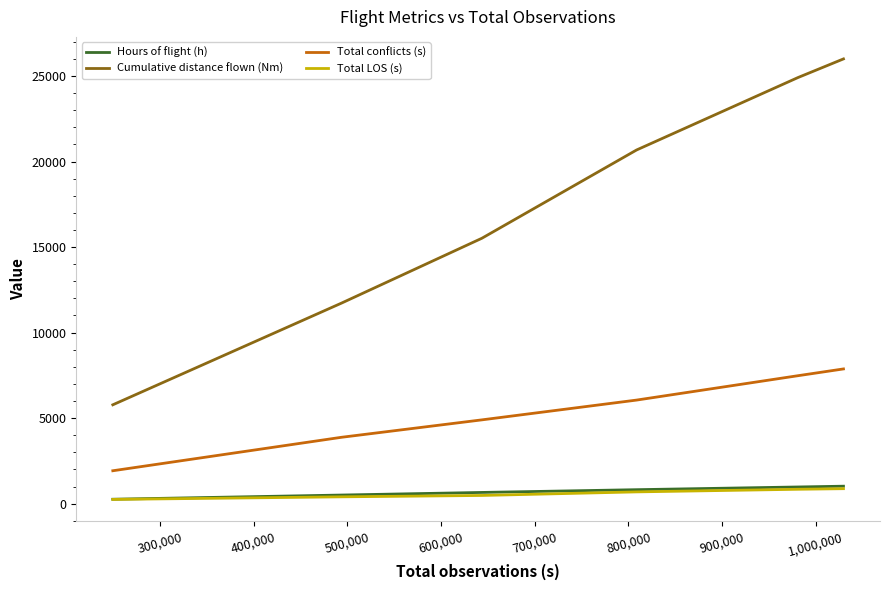

What is the lowest value of the Cumulative distance flown (Nm) series?

5779.3